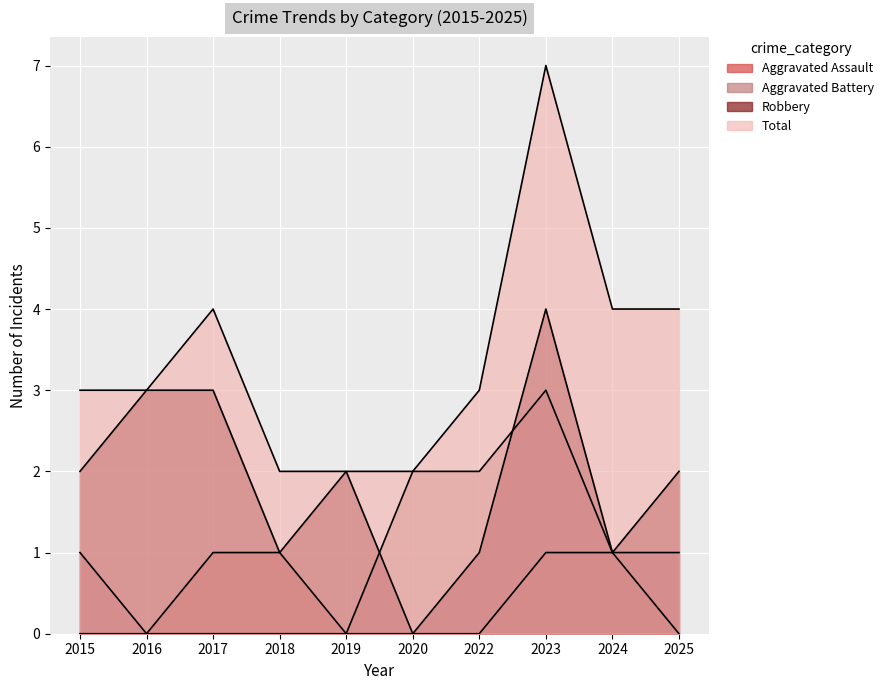

Which has a higher value, 2016 or 2017?

2016